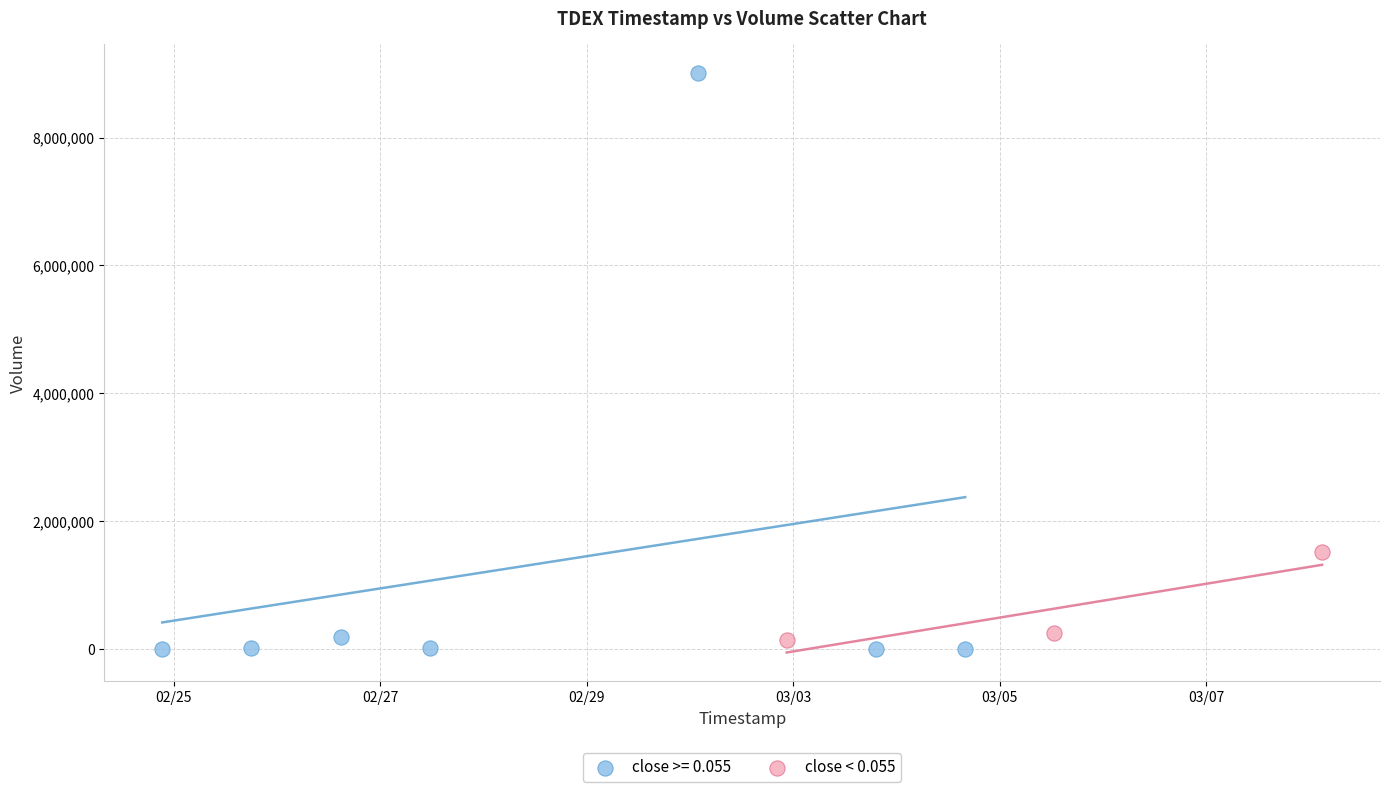

Which series has the largest Y range (max minus min)?

close >= 0.055